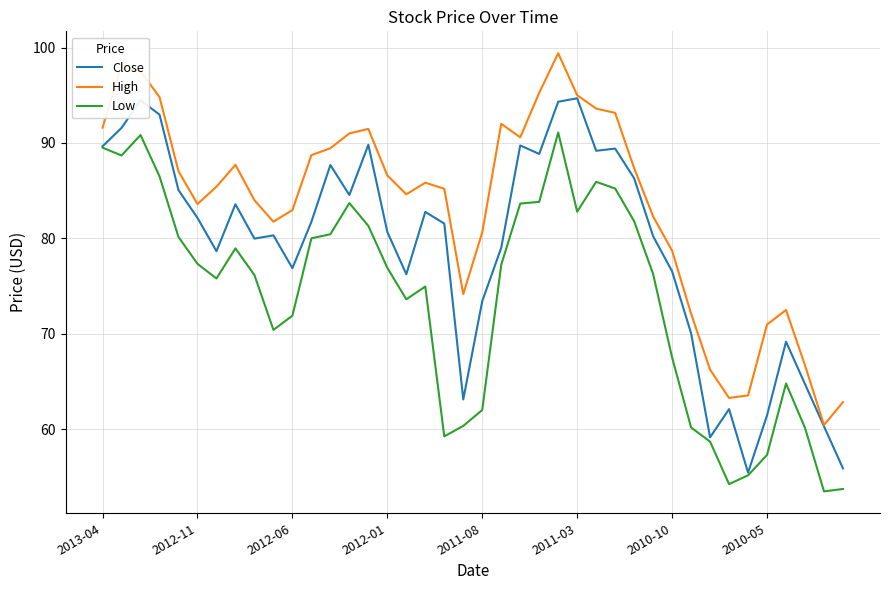

What are all the series names shown in the legend?

Close, High, Low